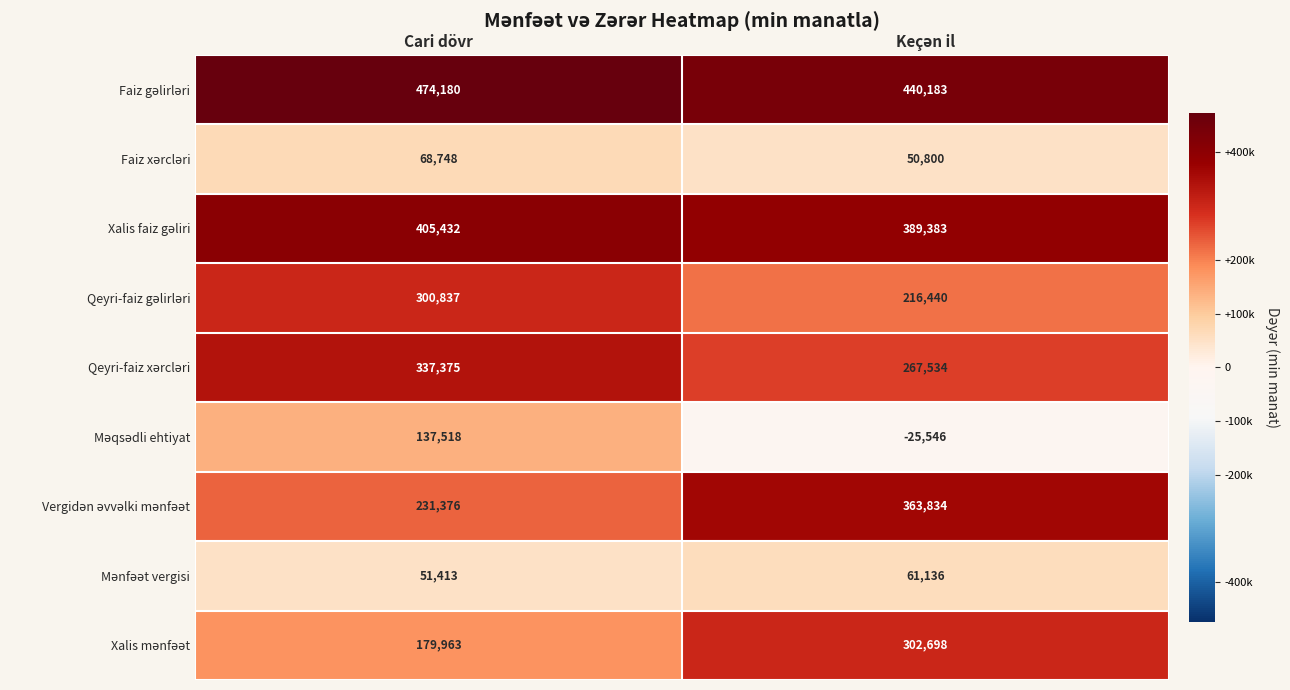

Which label corresponds to the largest value in the chart?

Cari dövr